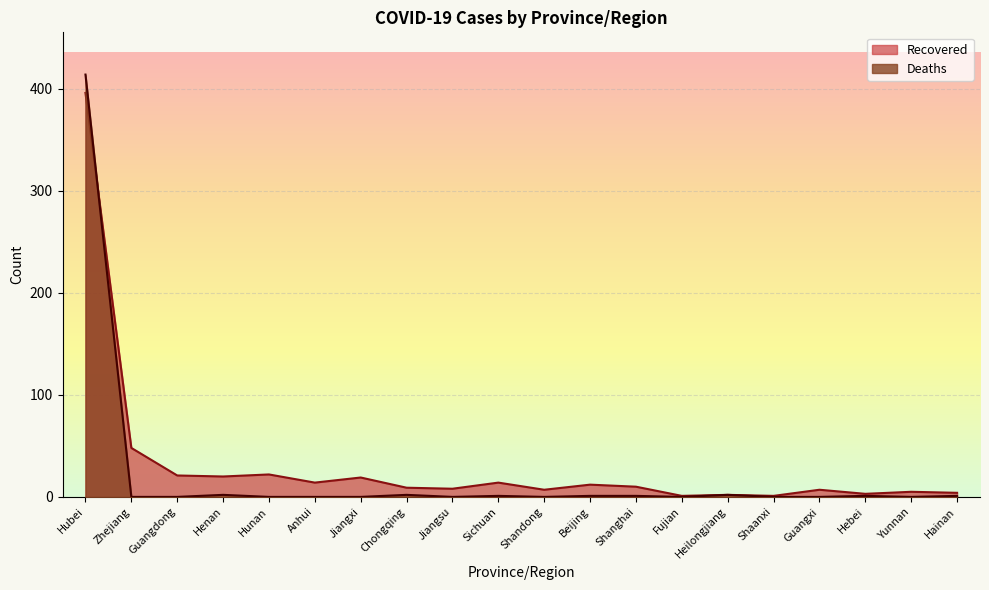

List the labels in order of Recovered value, largest first.

Hubei, Zhejiang, Hunan, Guangdong, Henan, Jiangxi, Anhui, Sichuan, Beijing, Shanghai, Chongqing, Jiangsu, Shandong, Guangxi, Yunnan, Hainan, Hebei, Heilongjiang, Fujian, Shaanxi